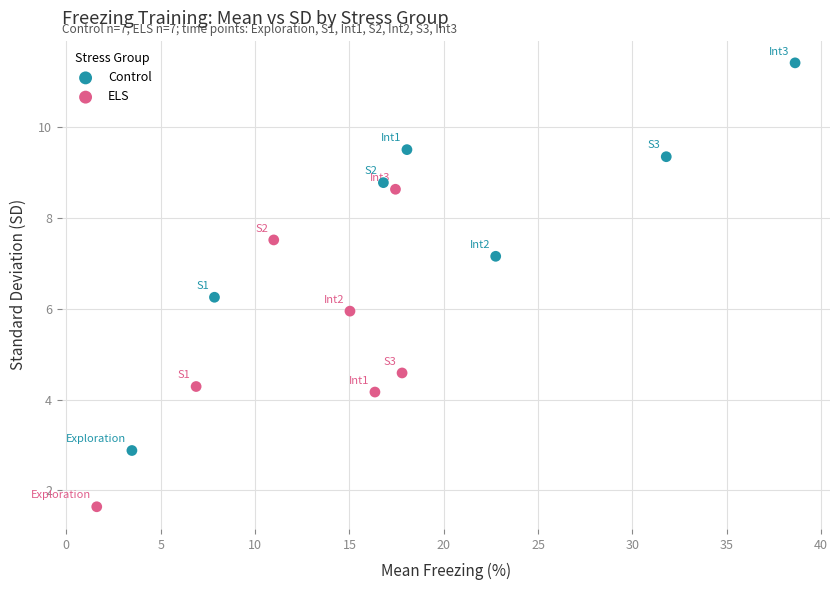

Which series contains the lowest Y value?

ELS